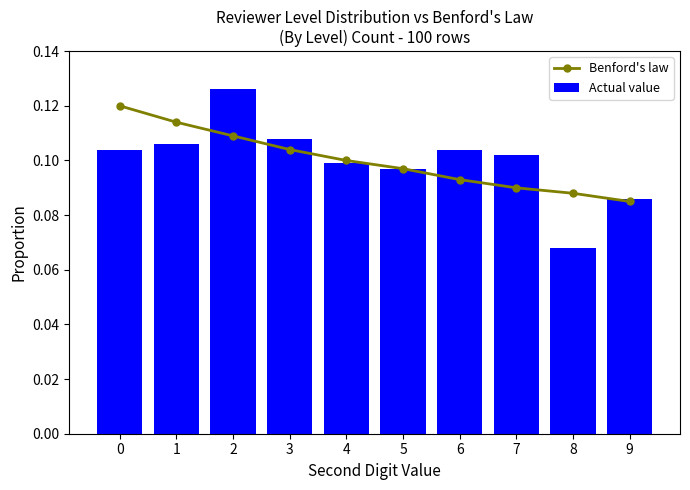

Is it true that Benford's law equals 0.1 at 4?

True